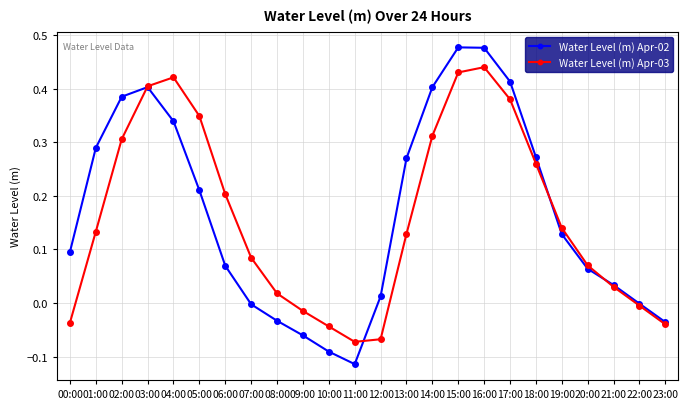

The Water Level (m) Apr-03 series shows 0.3 at 06:00. True or false?

False